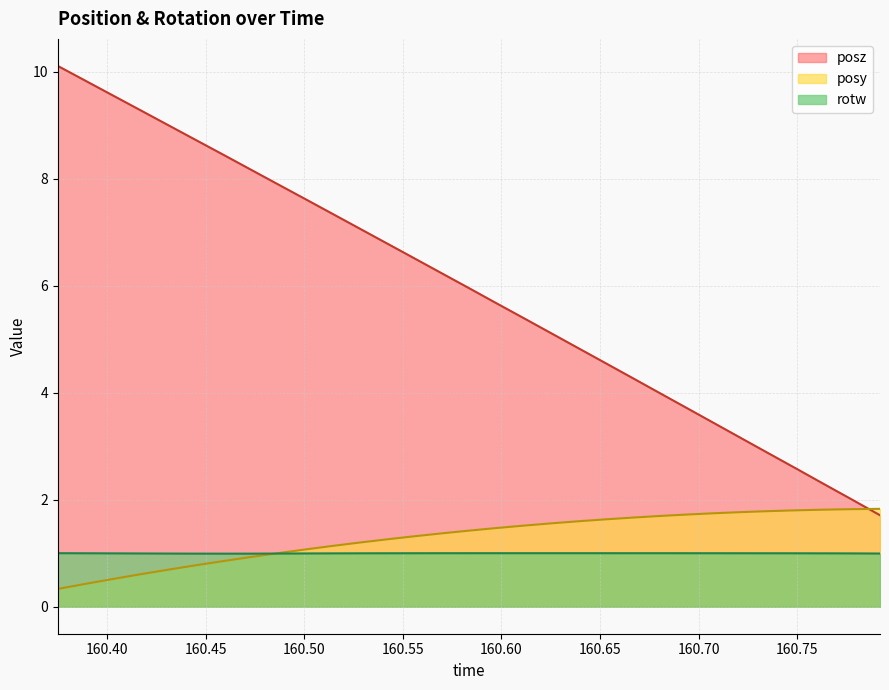

The value of rotw at 160.4027 is 1.5. True or false?

False